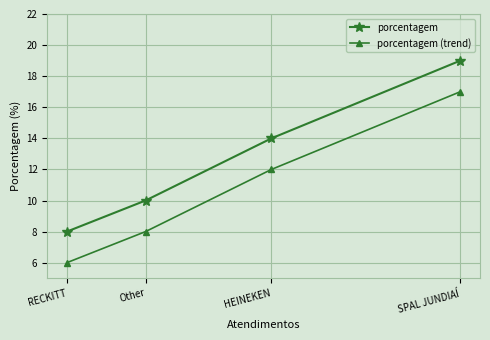

Reading left to right, transcribe all the data shown in this chart.

porcentagem: RECKITT=8	Other=10	HEINEKEN=14	SPAL JUNDIAÍ=19
porcentagem (trend): RECKITT=6	Other=8	HEINEKEN=12	SPAL JUNDIAÍ=17